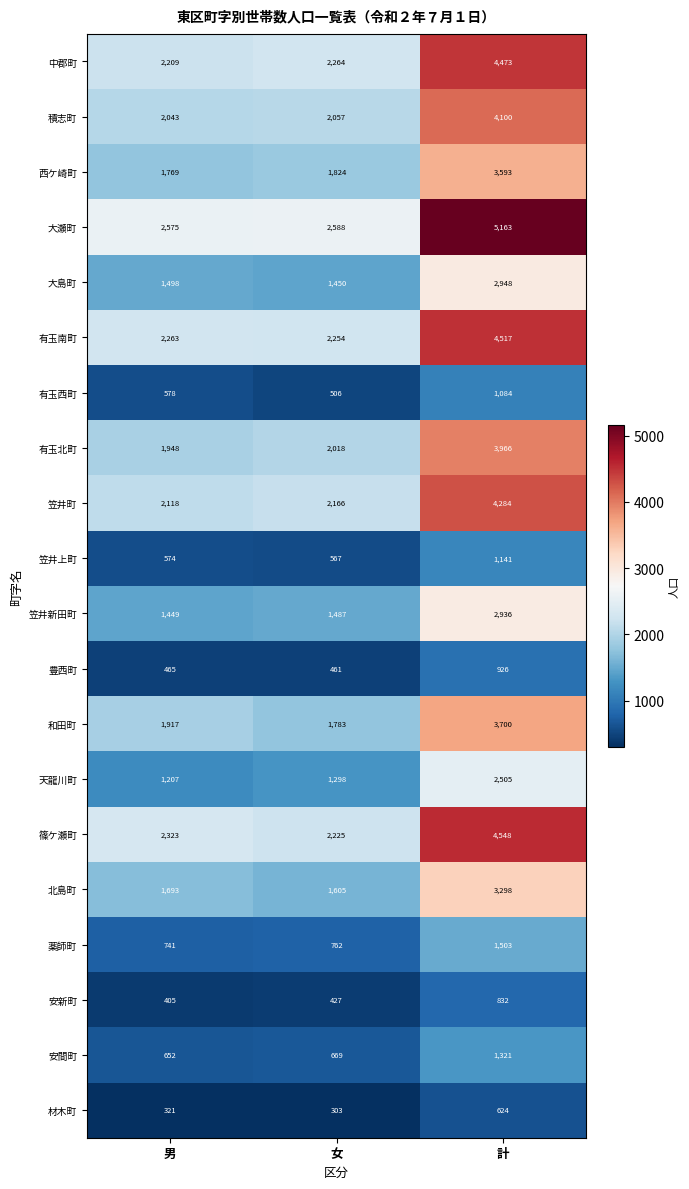

What value does the 有玉南町 series have at 男, to the nearest 100?

2300